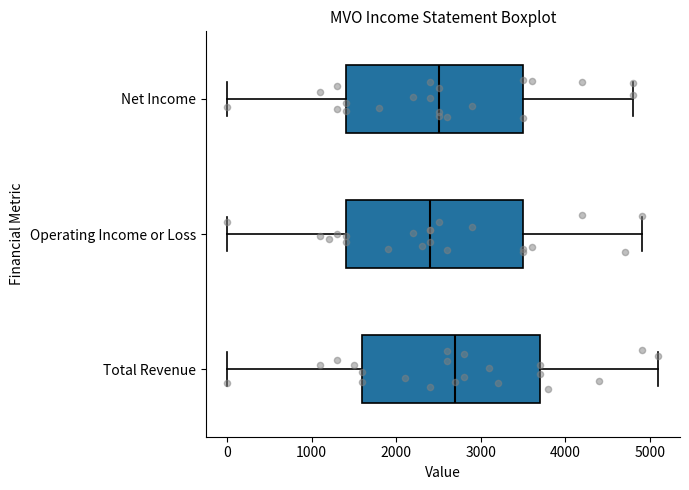

Reading bottom to top, transcribe this box plot: for each box, give where its median line is, the range the box spans, and where its two whiskers end, as read against the x-axis. The values are not printed on the chart, so give them approximately, as read against the axis.

Total Revenue: median 2700, box 1600 to 3700, whiskers 0 to 5100
Operating Income or Loss: median 2400, box 1400 to 3500, whiskers 0 to 4900
Net Income: median 2500, box 1400 to 3500, whiskers 0 to 4800